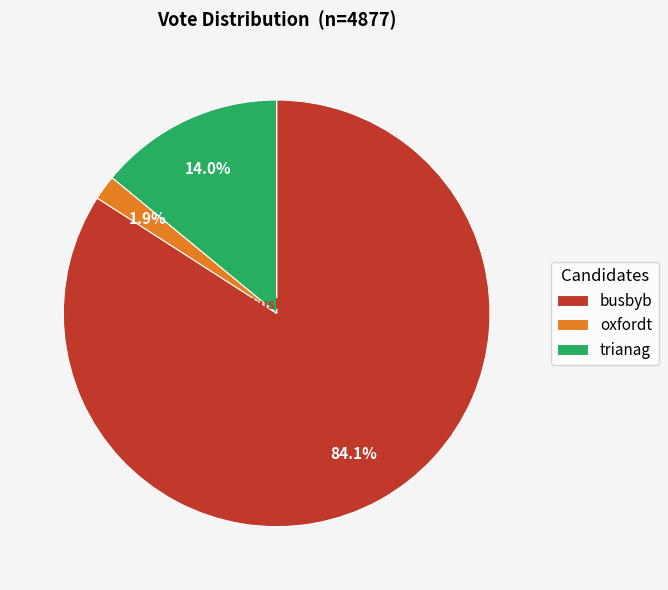

Which slice is the largest?

busbyb